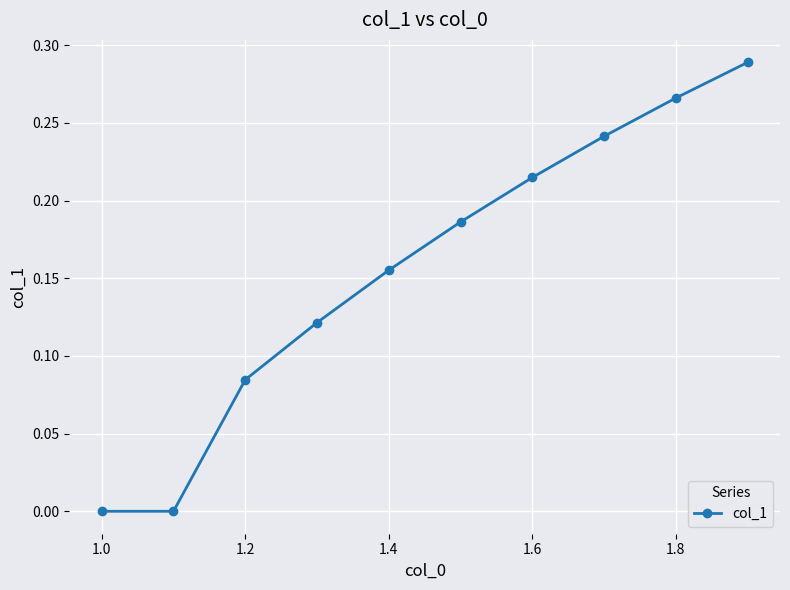

True or false: the data has more than 2 interior local peaks.

False